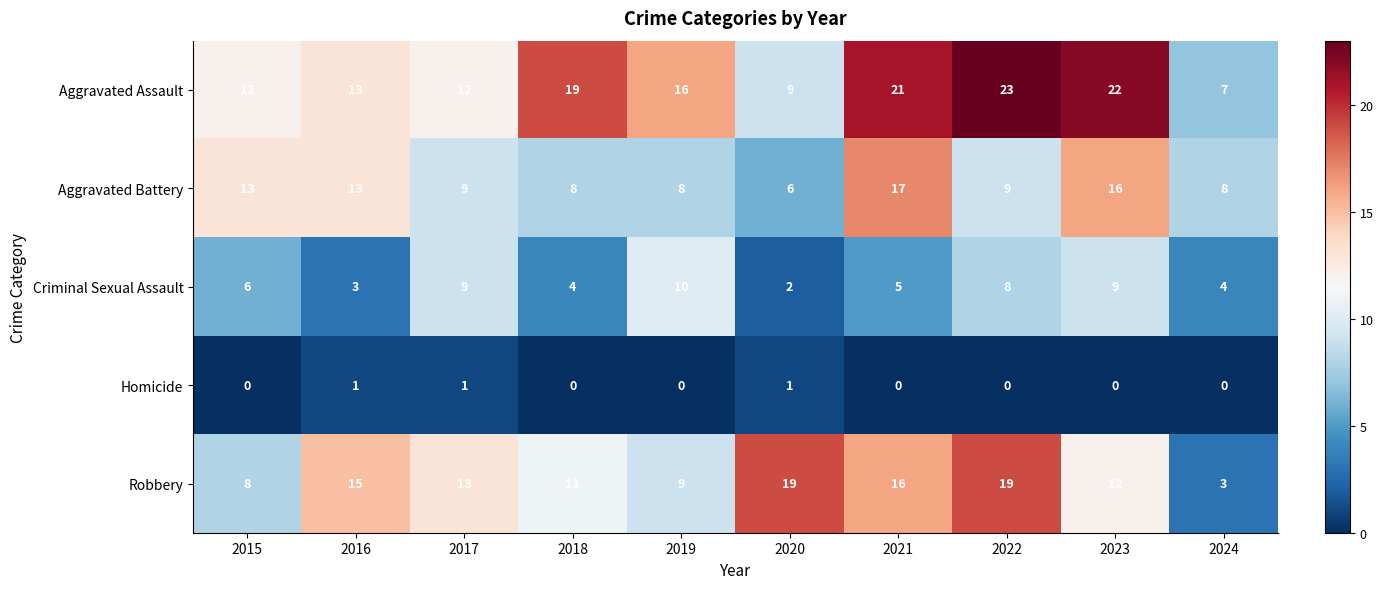

At how many categories does at least one series exceed 10?

9